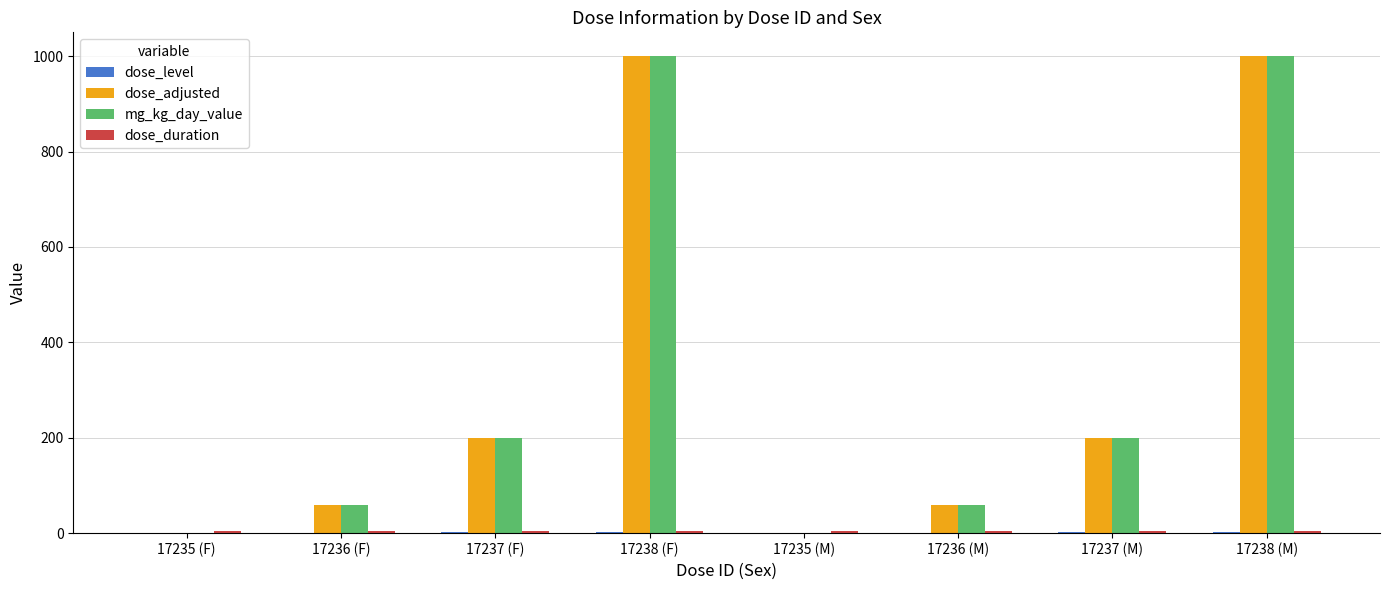

What is the maximum value for mg_kg_day_value?

1000